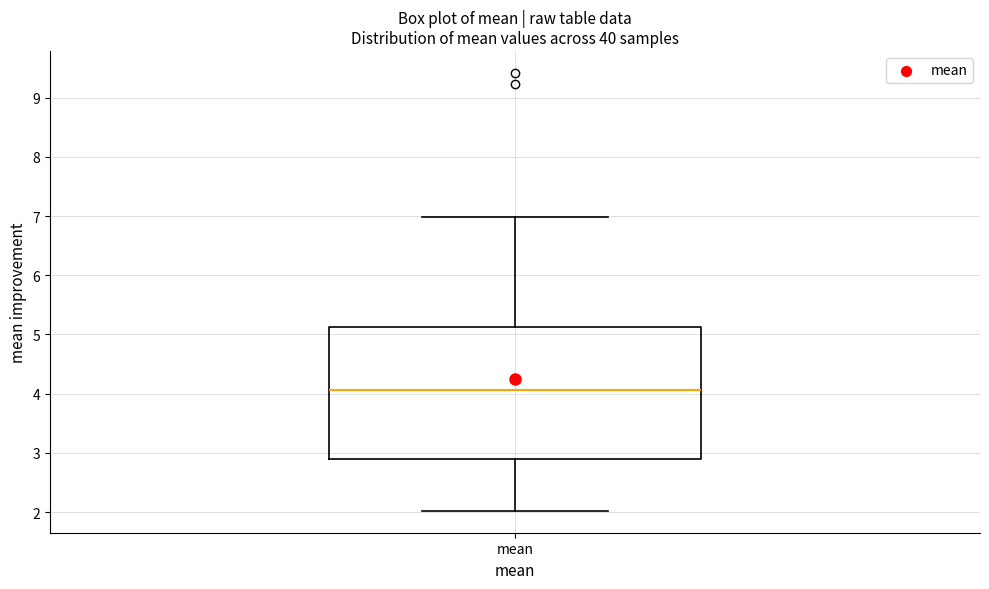

Transcribe this box plot: give where the median line is, the range the box spans, and where the two whiskers end, as read against the y-axis. The values are not printed on the chart, so give them approximately, as read against the axis.

median 4.1, box 2.9 to 5.1, whiskers 2.0 to 7.0